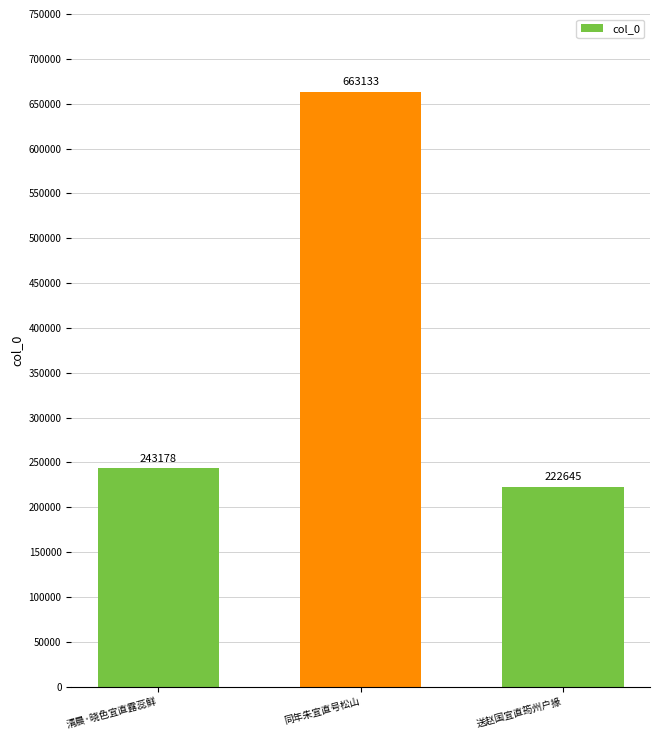

True or false: the data shows 663133 at 同年朱宜直号松山.

True